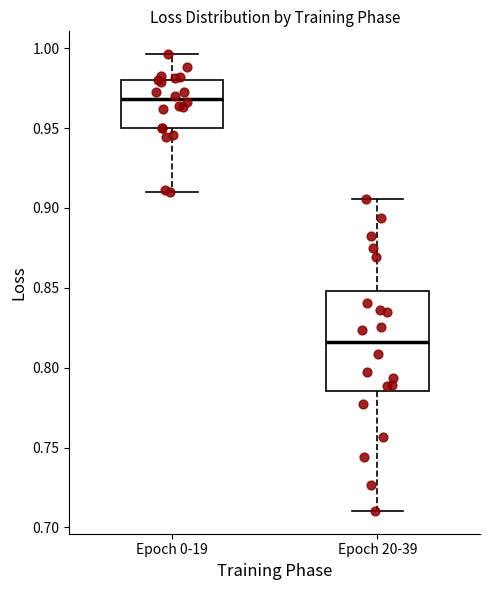

Which box has the lowest median line?

Epoch 20-39